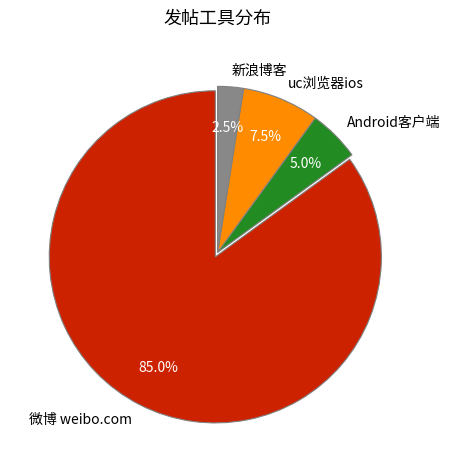

Rank the categories by value from lowest to highest.

新浪博客, Android客户端, uc浏览器ios, 微博 weibo.com